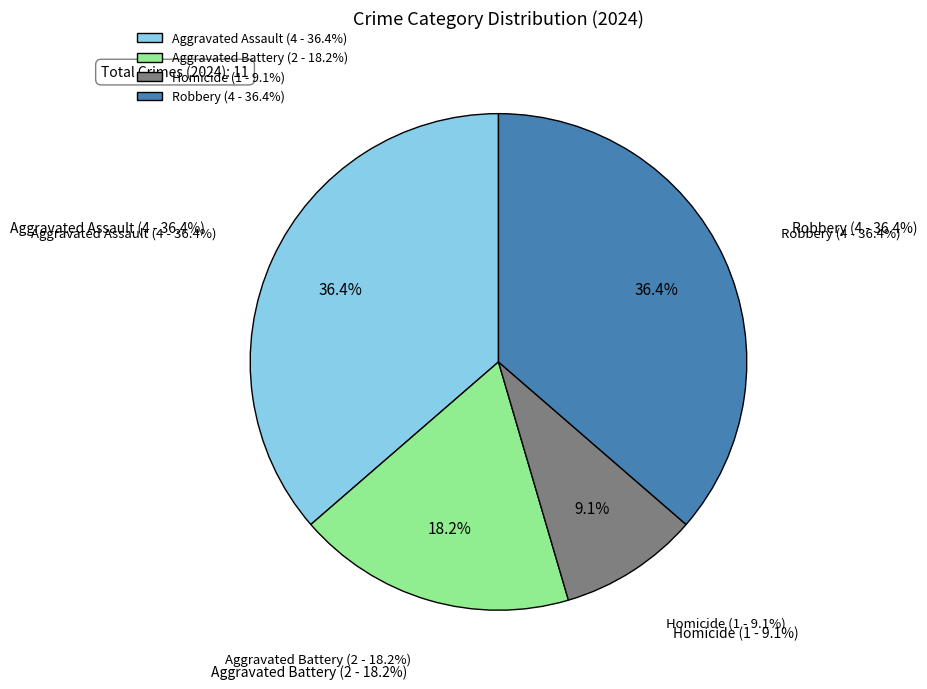

How many segments does this pie chart have?

4